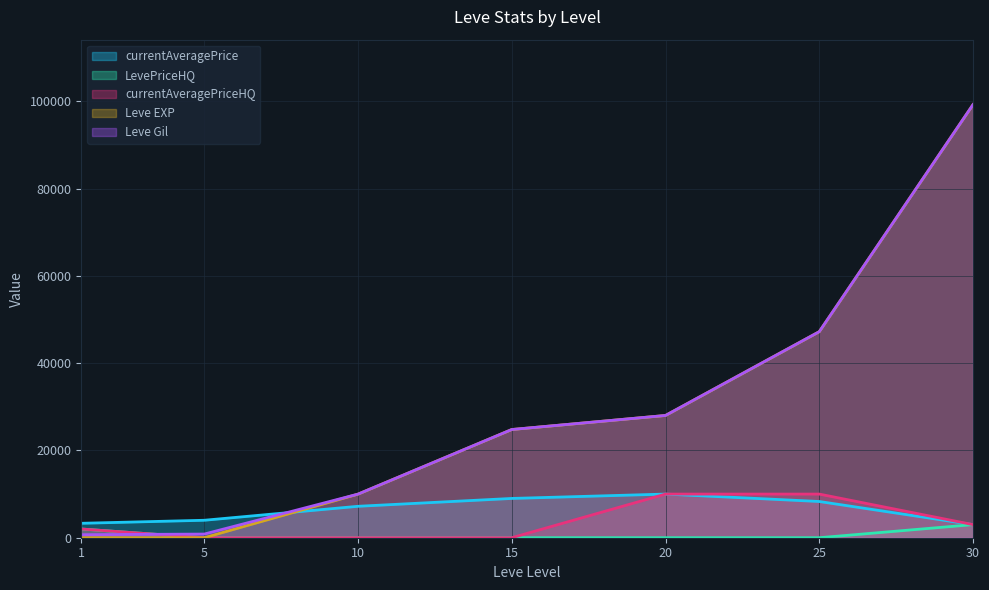

What is the minimum value for Leve Gil?

690.0